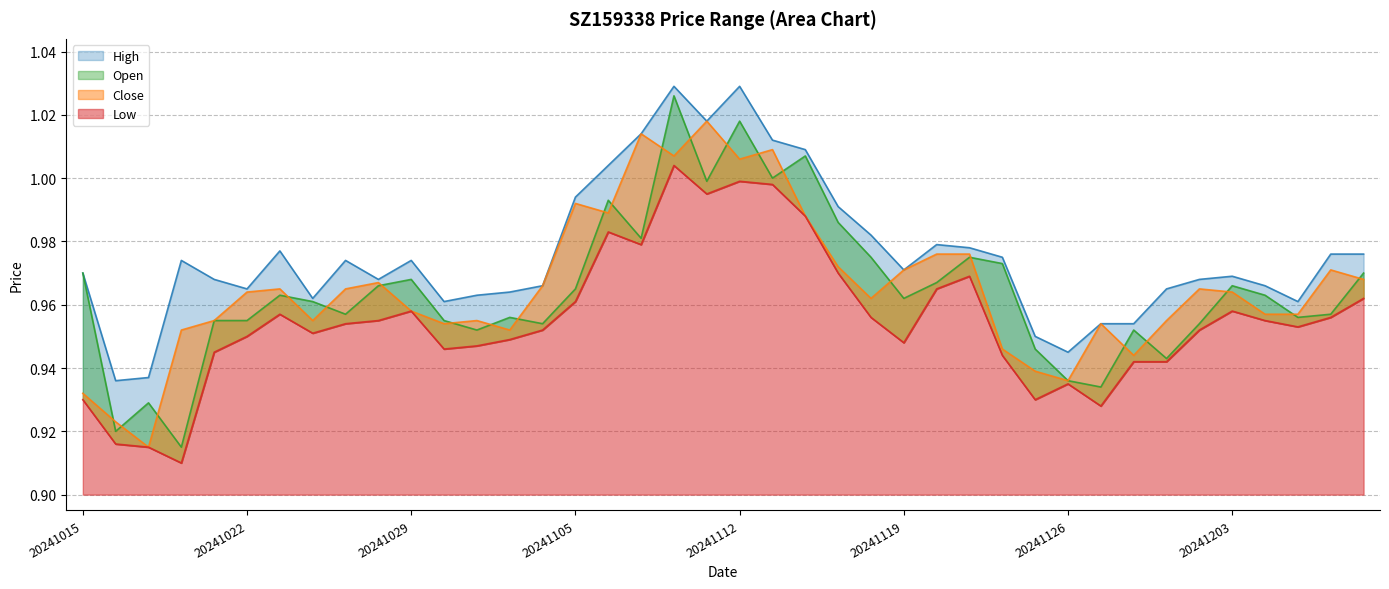

True or false: Close and High intersect in this chart.

False